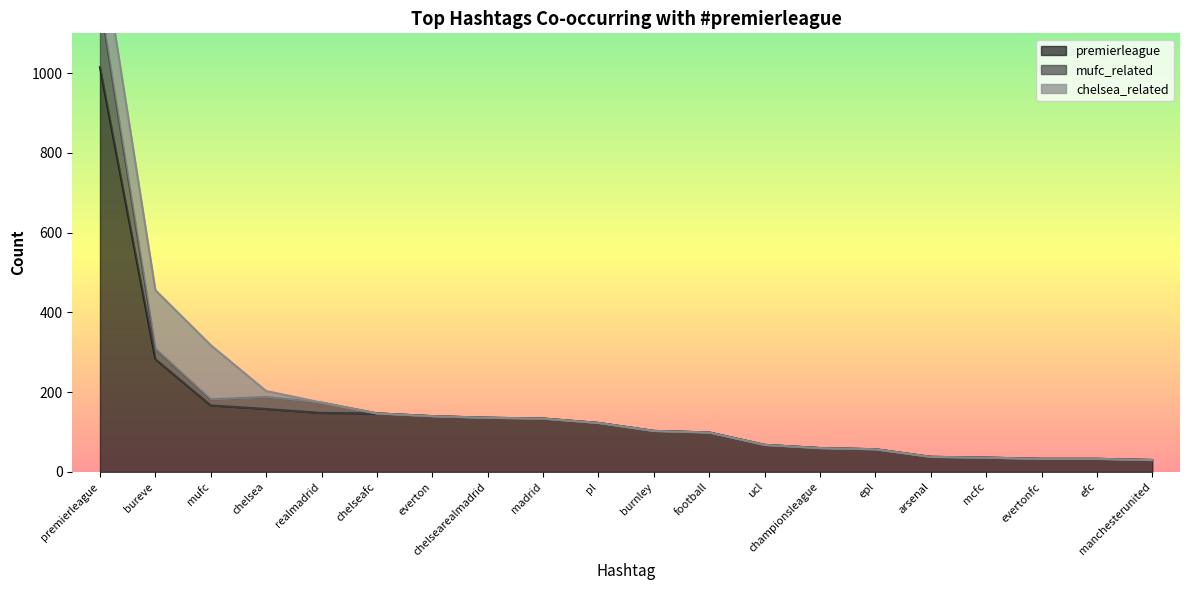

Which category has the highest value in the premierleague series?

premierleague